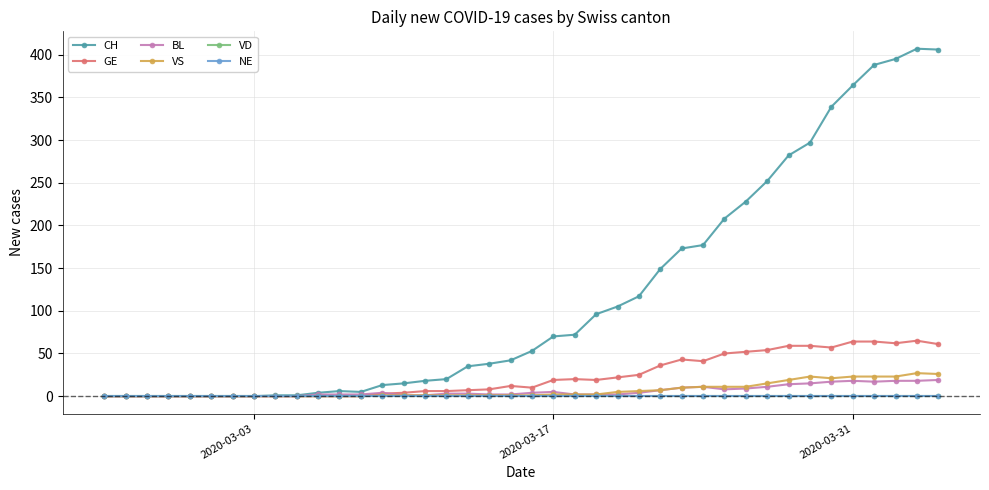

True or false: VS and VD intersect in this chart.

False